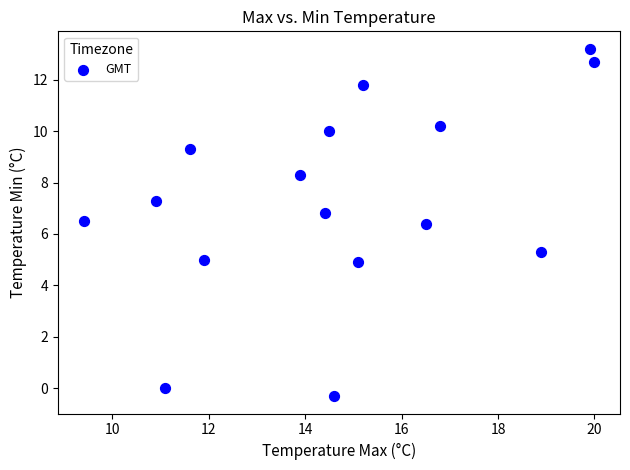

What is the range of Y values (max minus min)?

13.5